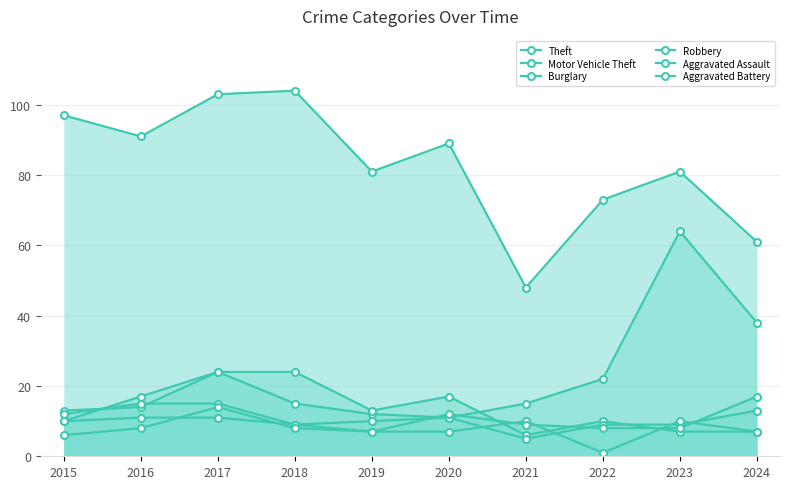

List the series in order of their peak value, lowest first.

Aggravated Assault, Robbery, Aggravated Battery, Burglary, Motor Vehicle Theft, Theft